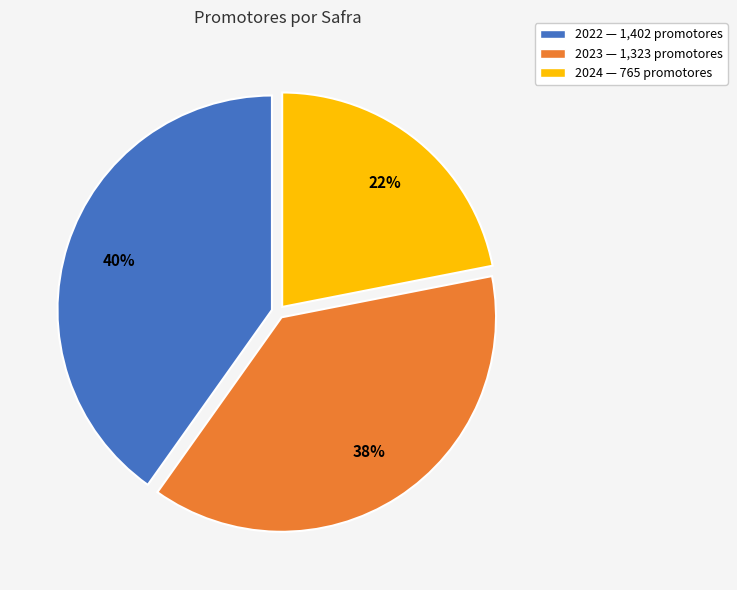

How many slices are in this pie chart?

3